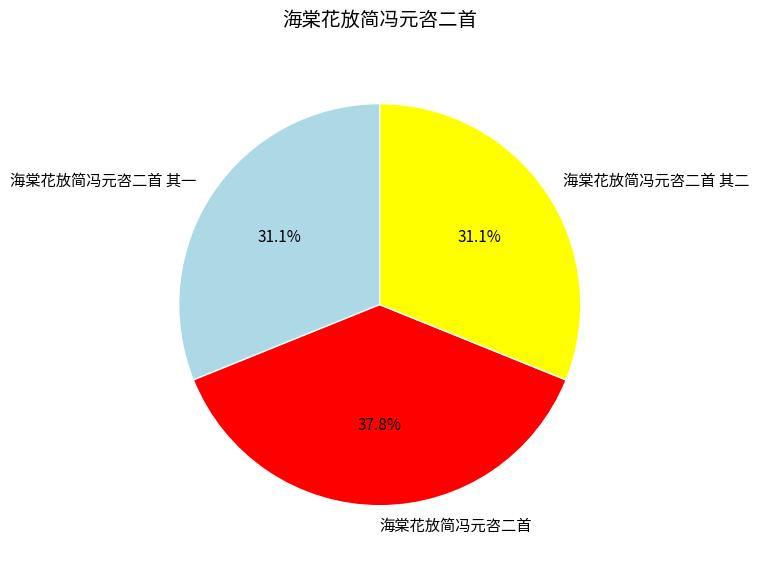

True or false: 海棠花放简冯元咨二首 accounts for 26% of the total.

False